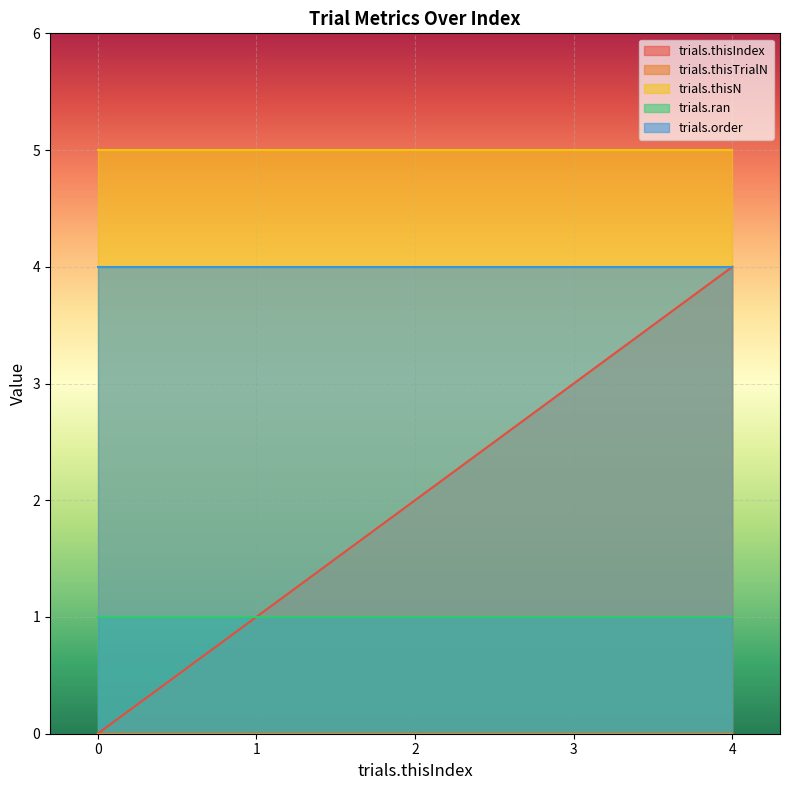

How many lines are shown in the chart?

5